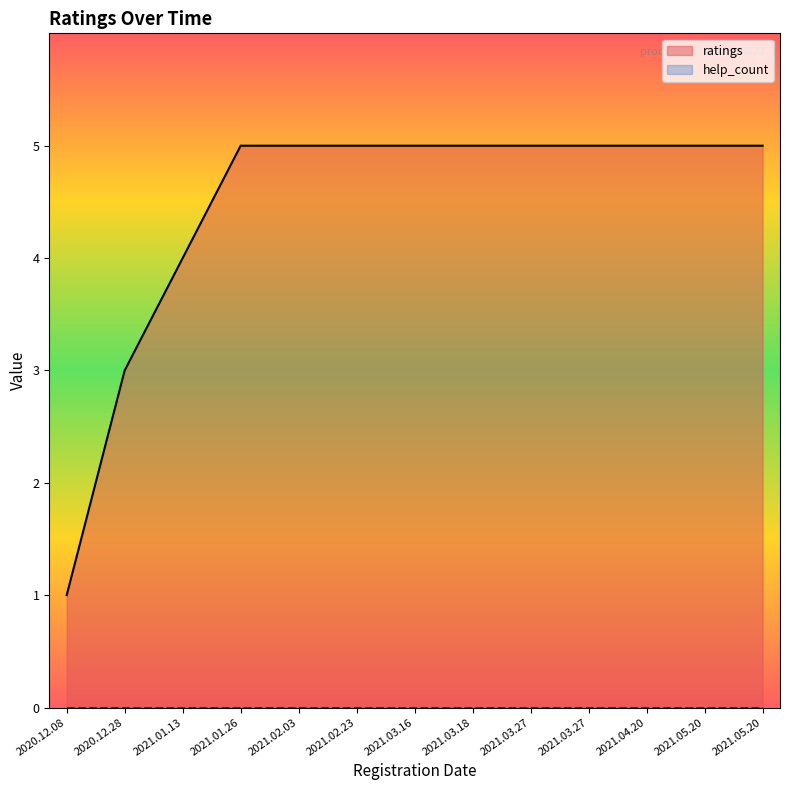

Rank the categories by value from highest to lowest.

2021.01.26, 2021.02.03, 2021.02.23, 2021.03.16, 2021.03.18, 2021.03.27, 2021.03.27, 2021.04.20, 2021.05.20, 2021.05.20, 2021.01.13, 2020.12.28, 2020.12.08